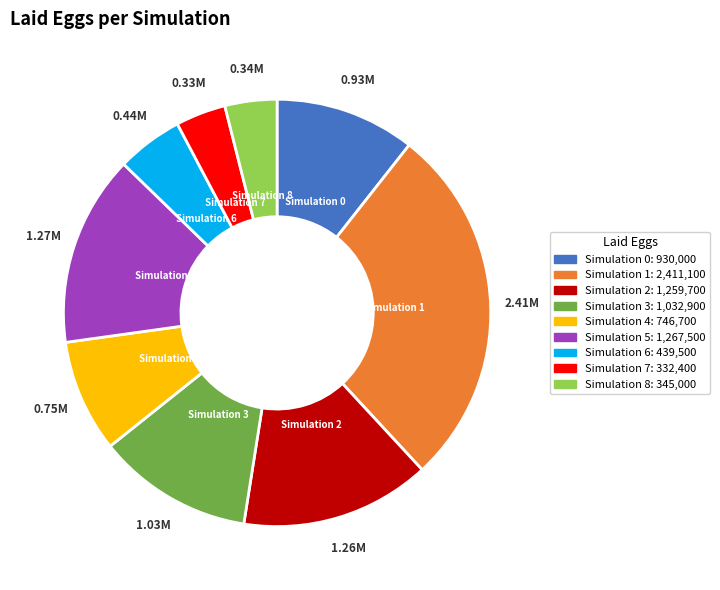

Between Simulation 7 and Simulation 2, which is larger?

Simulation 2